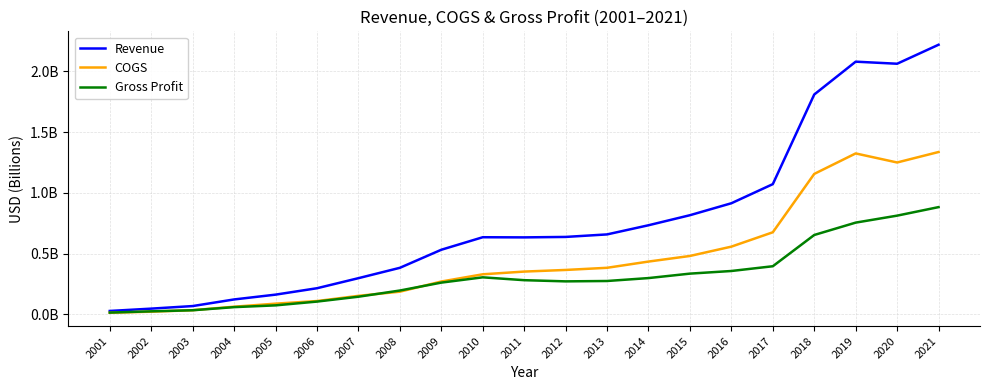

Reading left to right, extract all data points from this chart.

Revenue: 0.0	0.0	0.1	0.1	0.2	0.2	0.3	0.4	0.5	0.6	0.6	0.6	0.7	0.7	0.8	0.9	1.1	1.8	2.1	2.1	2.2
COGS: 0.0	0.0	0.0	0.1	0.1	0.1	0.2	0.2	0.3	0.3	0.4	0.4	0.4	0.4	0.5	0.6	0.7	1.2	1.3	1.3	1.3
Gross Profit: 0.0	0.0	0.0	0.1	0.1	0.1	0.1	0.2	0.3	0.3	0.3	0.3	0.3	0.3	0.3	0.4	0.4	0.7	0.8	0.8	0.9